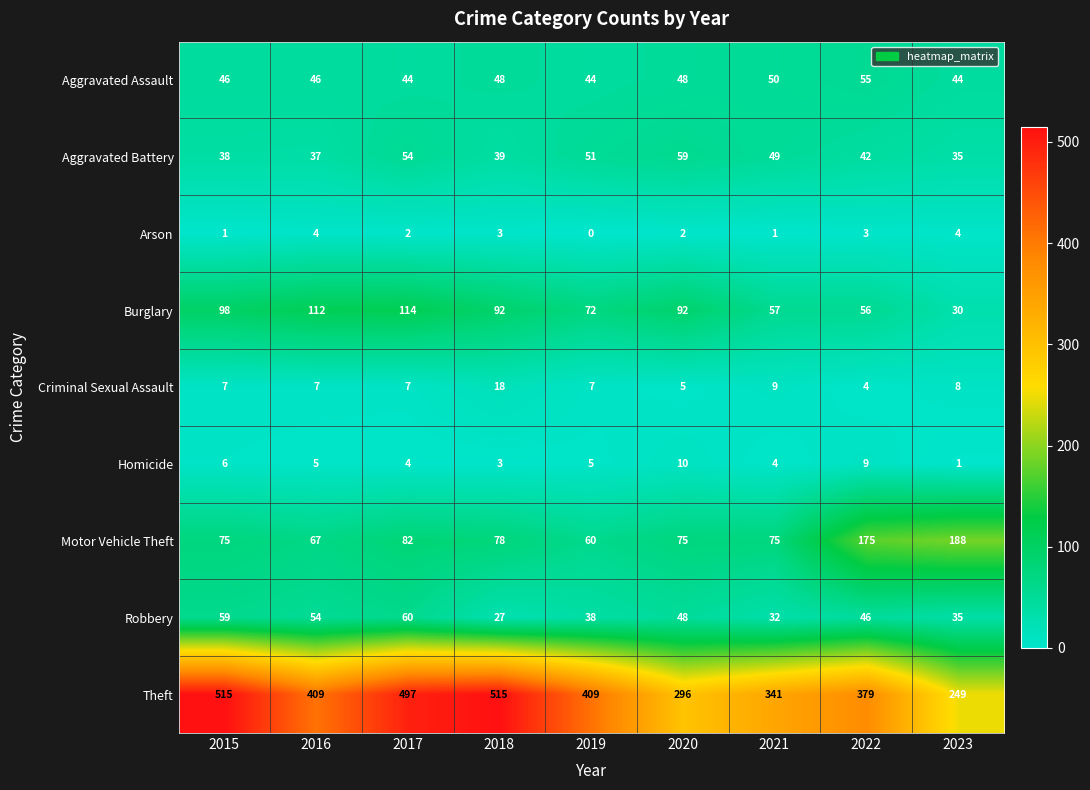

Which series has the largest total across all categories?

Theft